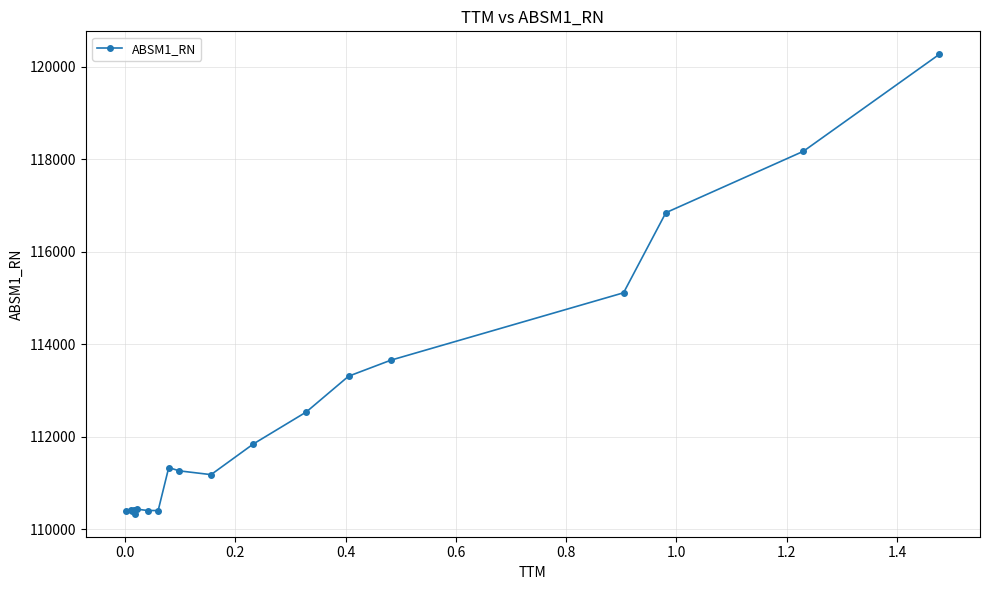

What is the maximum value shown in the chart?

120265.0